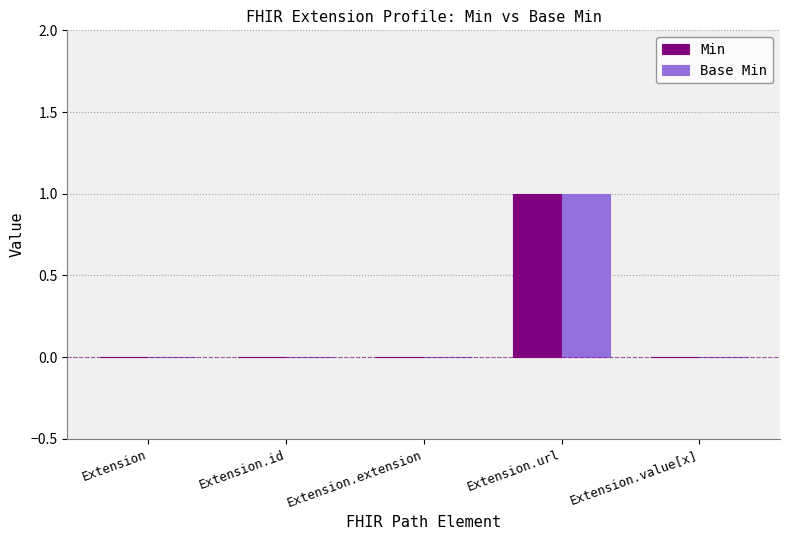

What is the approximate value of Base Min at Extension.url?

1